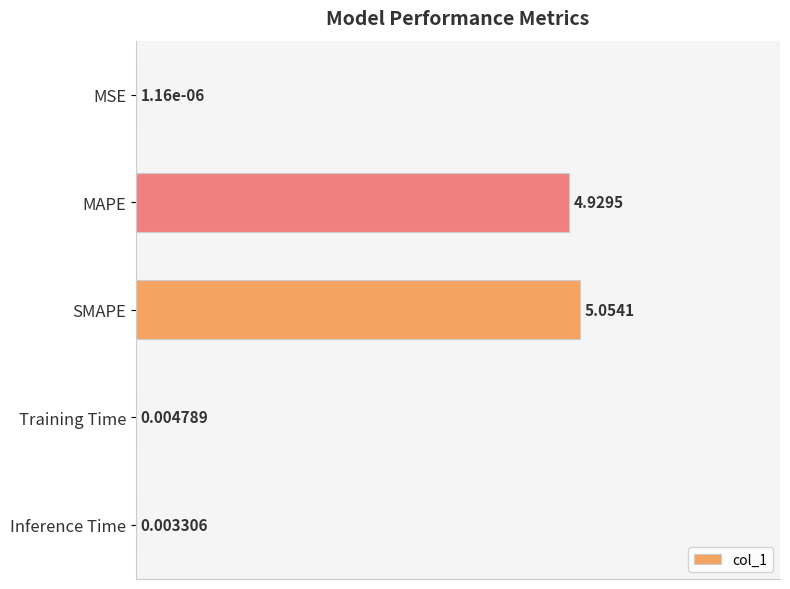

Which category has the highest value across all series?

SMAPE